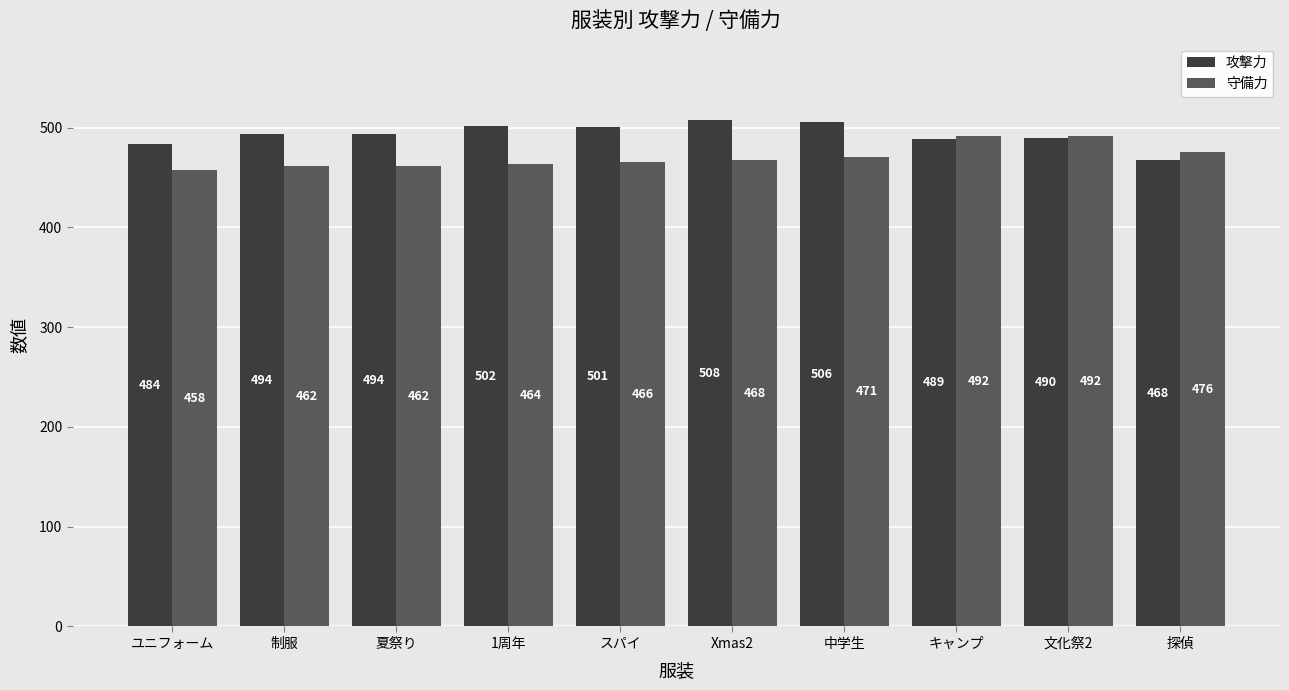

Reading left to right, list all the values displayed in this chart.

攻撃力: ユニフォーム=484	制服=494	夏祭り=494	1周年=502	スパイ=501	Xmas2=508	中学生=506	キャンプ=489	文化祭2=490	探偵=468
守備力: ユニフォーム=458	制服=462	夏祭り=462	1周年=464	スパイ=466	Xmas2=468	中学生=471	キャンプ=492	文化祭2=492	探偵=476